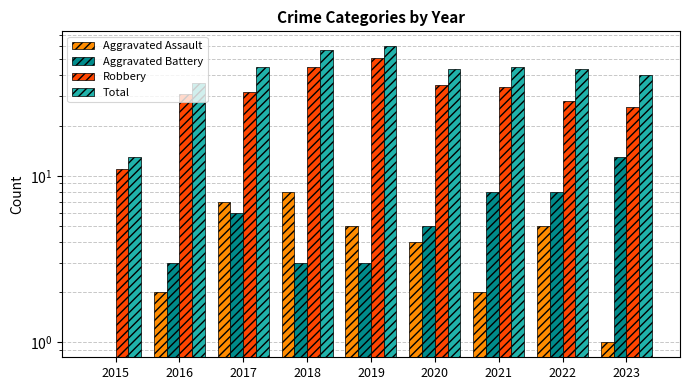

At which label does Total reach its peak?

2019